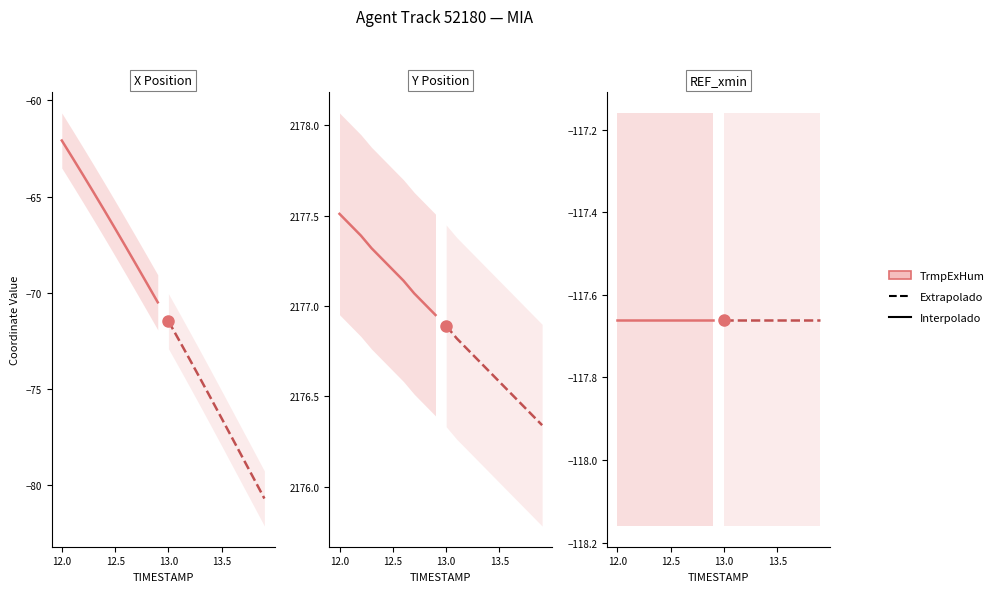

What is the average value of the Y series?

2176.9